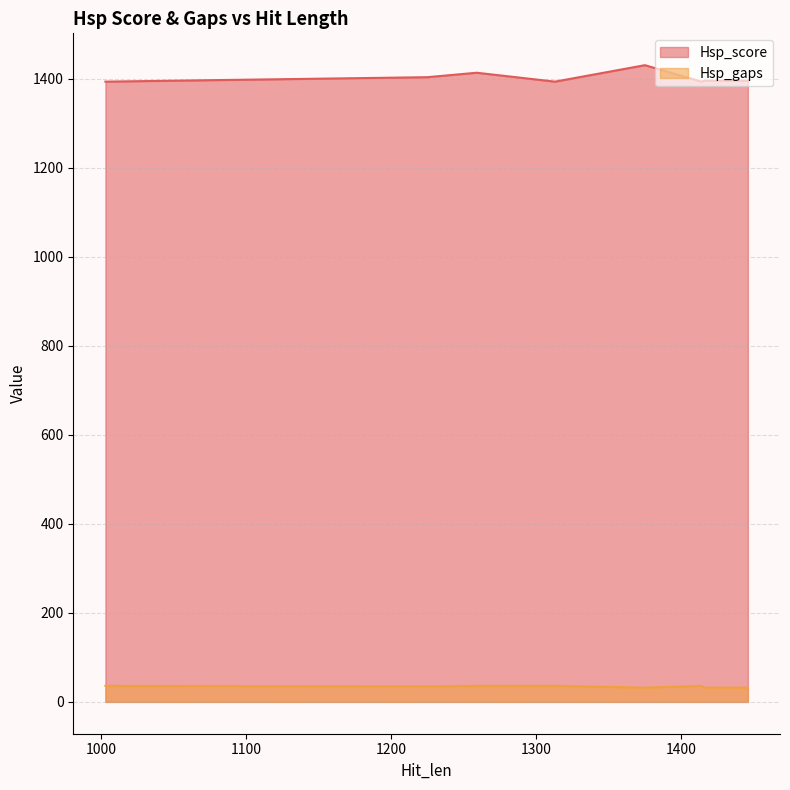

How many categories are shown in the chart?

10